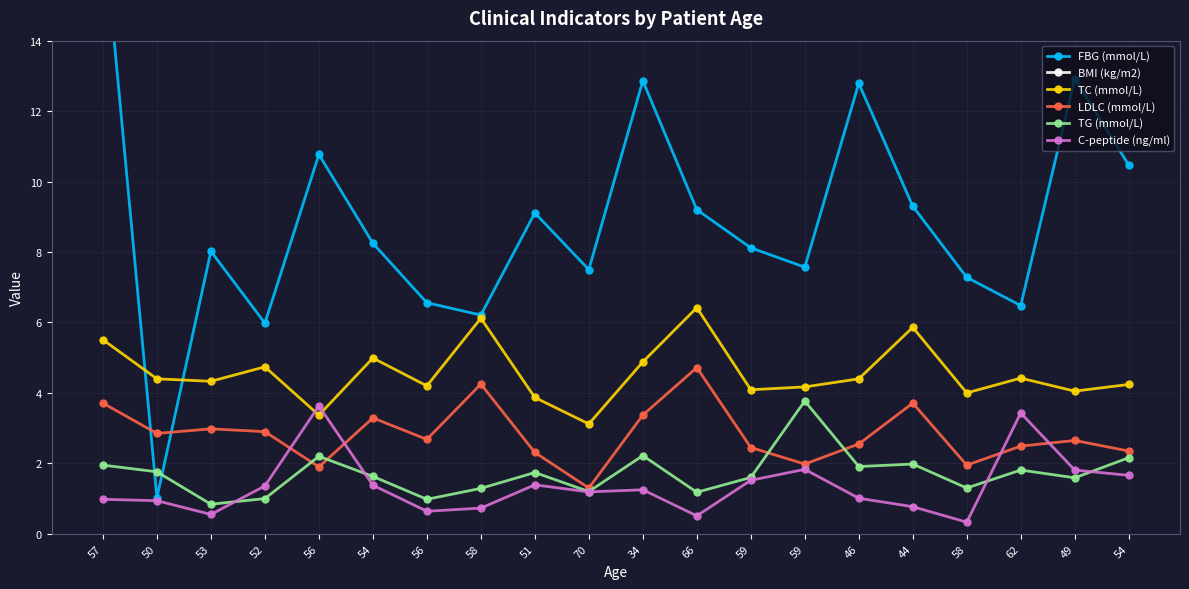

Rank the series at 51 from highest to lowest value.

BMI (kg/m2), FBG (mmol/L), TC (mmol/L), LDLC (mmol/L), TG (mmol/L), C-peptide (ng/ml)